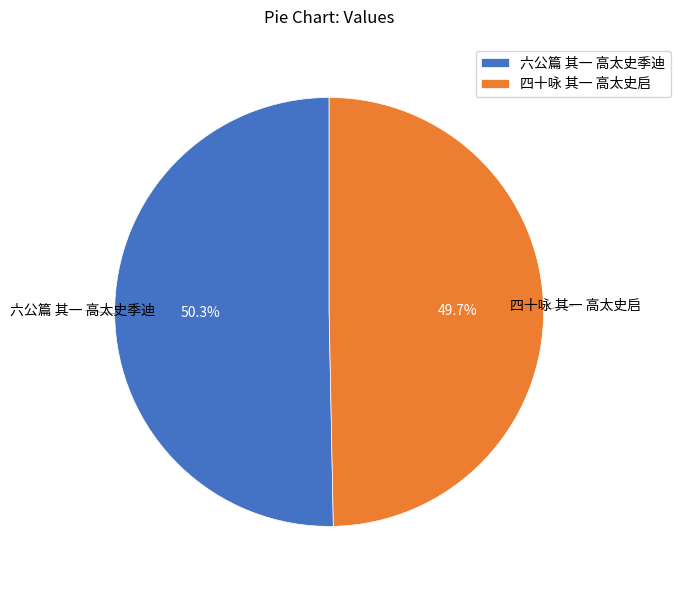

The 六公篇 其一 高太史季迪 slice represents 42% of the pie. True or false?

False